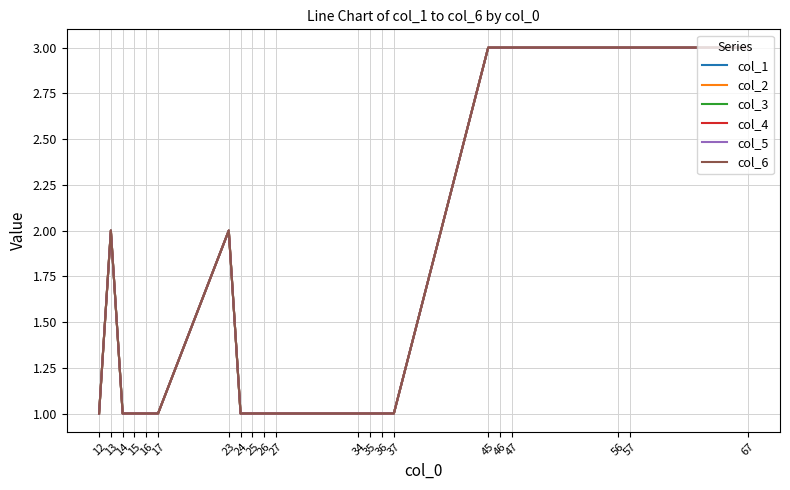

Reading right to left, list all the values displayed in this chart.

col_1: 3	3	3	3	3	3	1	1	1	1	1	1	1	1	2	1	1	1	1	2	1
col_2: 3	3	3	3	3	3	1	1	1	1	1	1	1	1	2	1	1	1	1	2	1
col_3: 3	3	3	3	3	3	1	1	1	1	1	1	1	1	2	1	1	1	1	2	1
col_4: 3	3	3	3	3	3	1	1	1	1	1	1	1	1	2	1	1	1	1	2	1
col_5: 3	3	3	3	3	3	1	1	1	1	1	1	1	1	2	1	1	1	1	2	1
col_6: 3	3	3	3	3	3	1	1	1	1	1	1	1	1	2	1	1	1	1	2	1